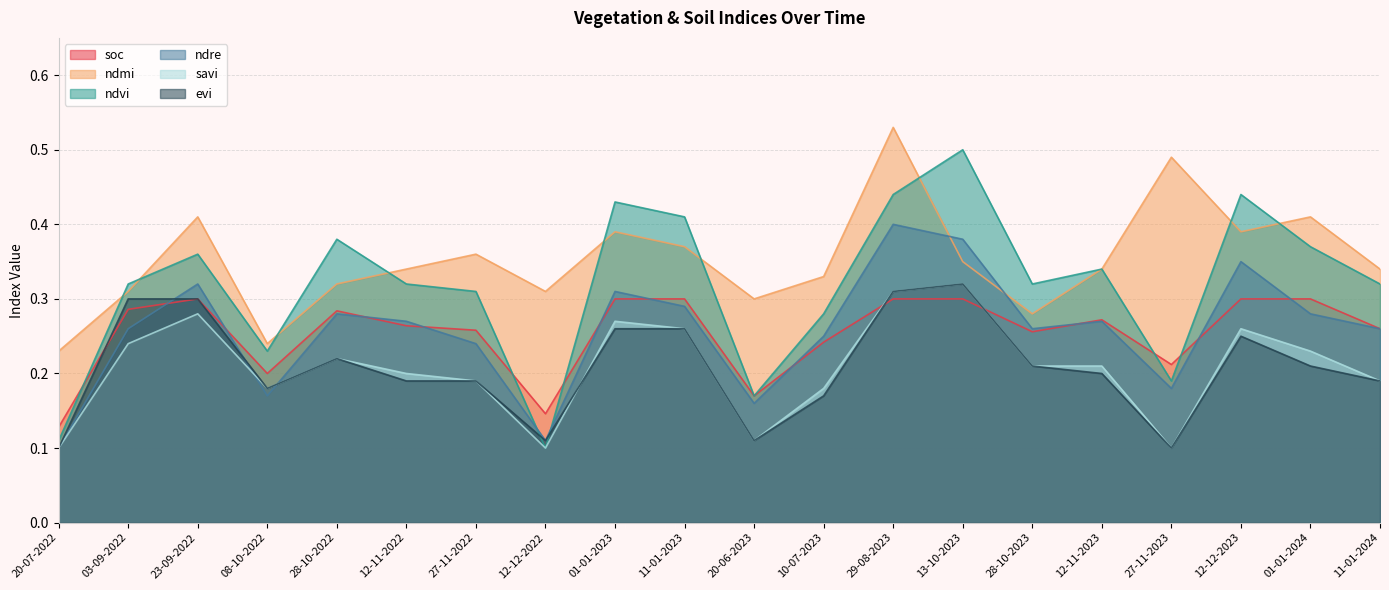

The savi series shows 0.1 at 27-11-2023. True or false?

True